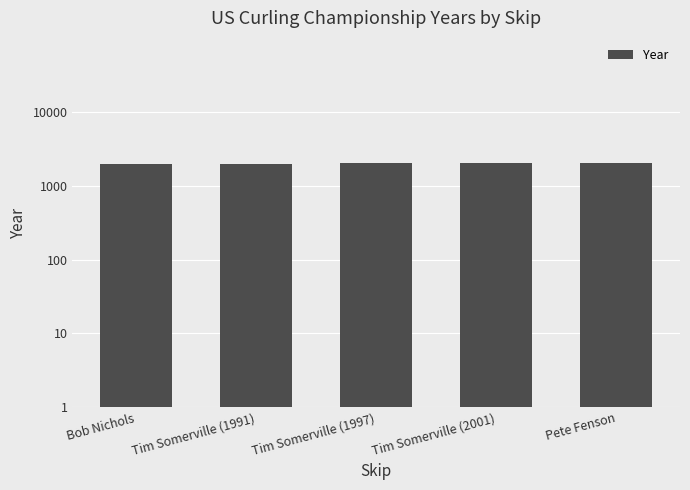

Reading right to left, list all the values displayed in this chart.

2005	2001	1997	1991	1987